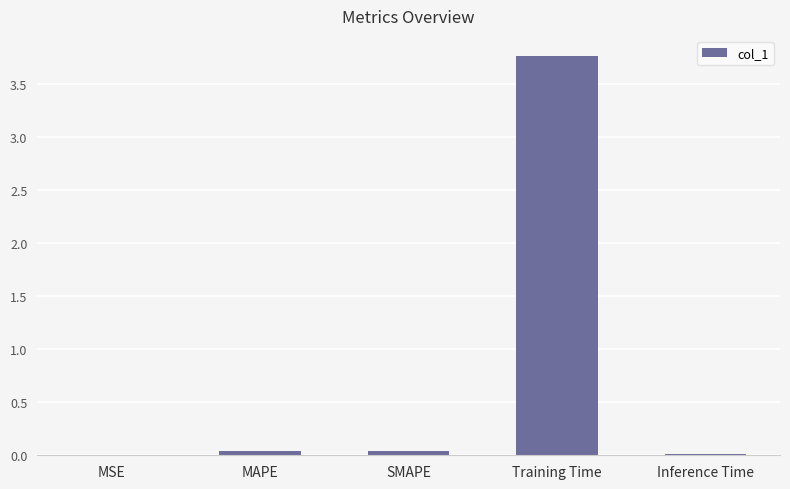

Does the chart contain stacked bars?

No